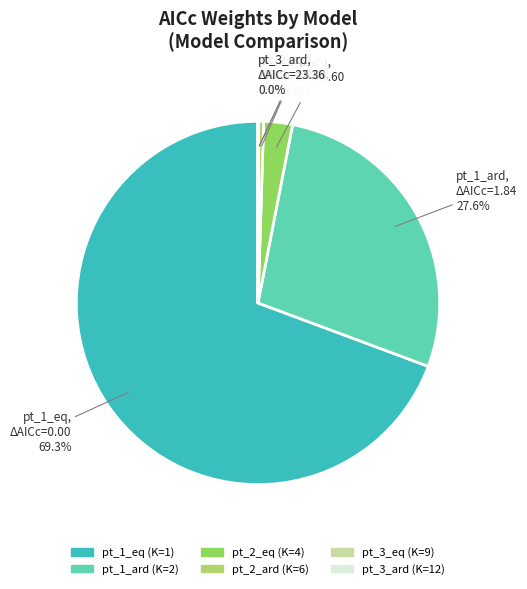

What is the largest slice in the pie chart?

pt_1_eq